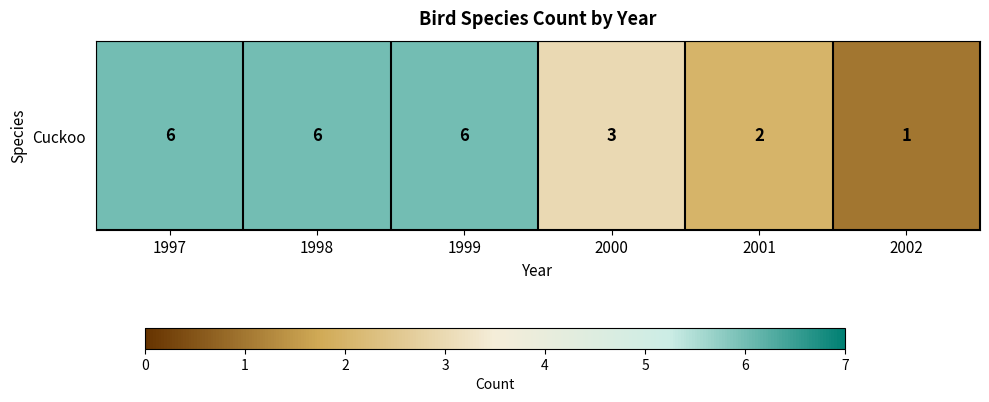

True or false: the data shows 9 at 1998.

False